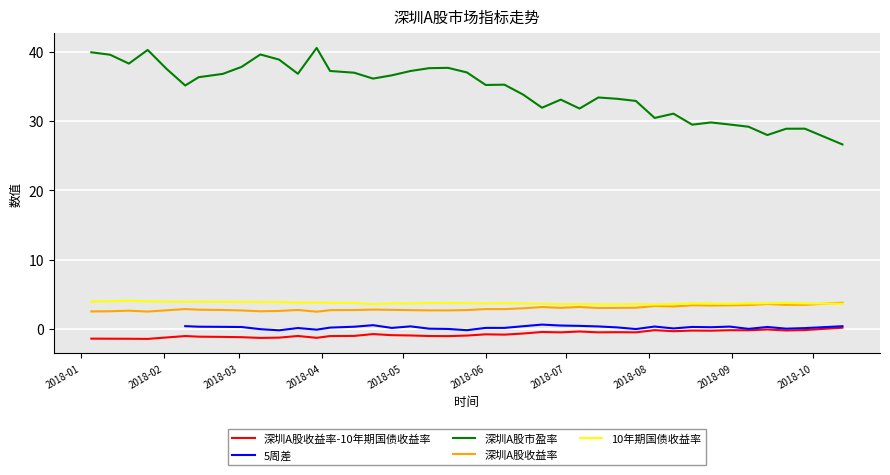

True or false: 深圳A股收益率-10年期国债收益率 and 10年期国债收益率 cross at least once.

False